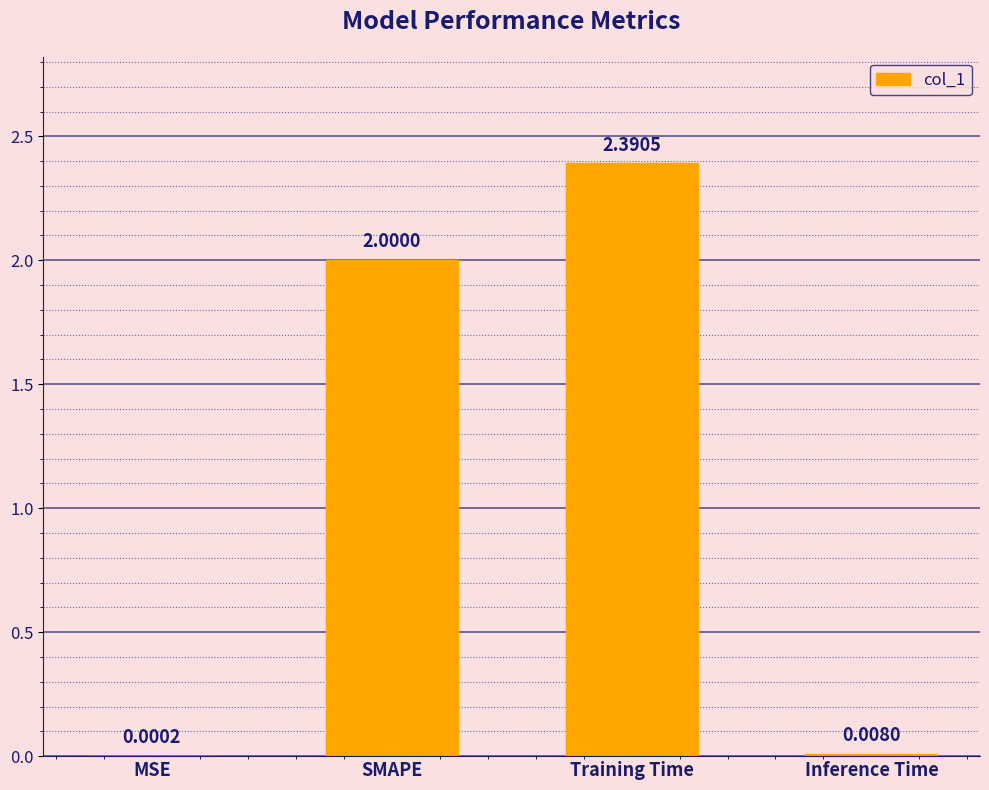

Between MSE and Training Time, which is larger?

Training Time